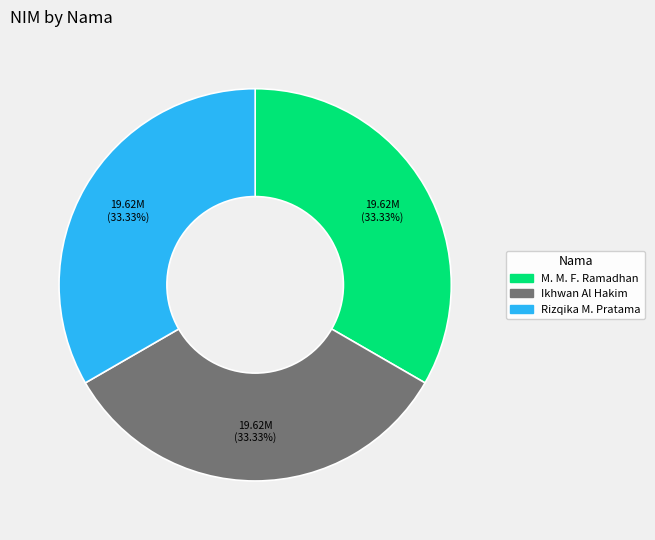

How many segments does this pie chart have?

3